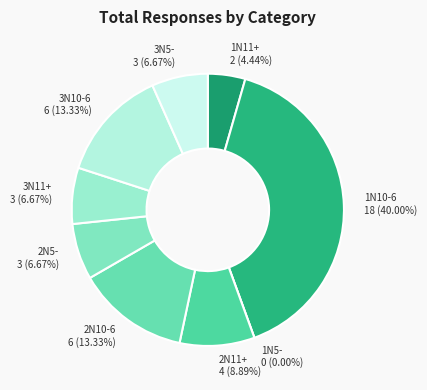

Is there a majority slice in this chart?

No